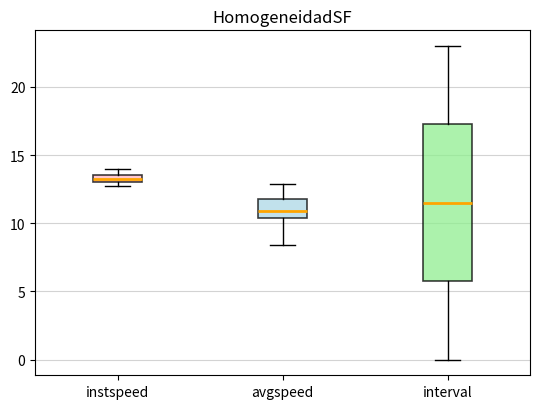

Which box's median line is the lowest?

avgspeed